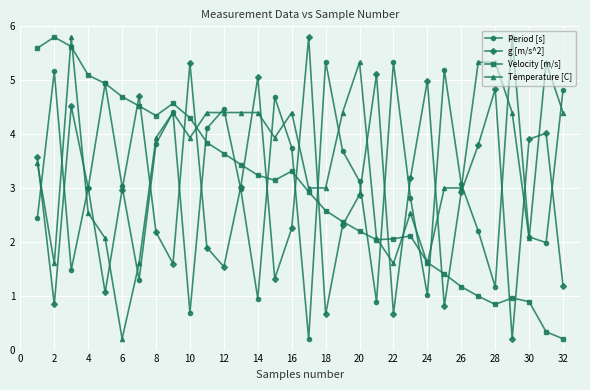

What is the maximum value shown in the chart?

5.8